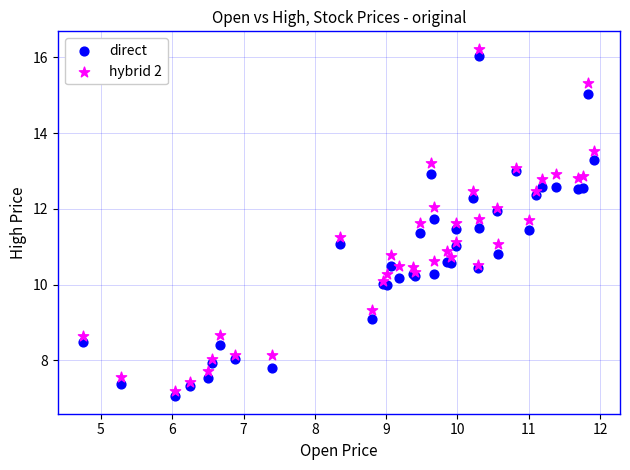

Which series contains the highest Y value?

hybrid 2